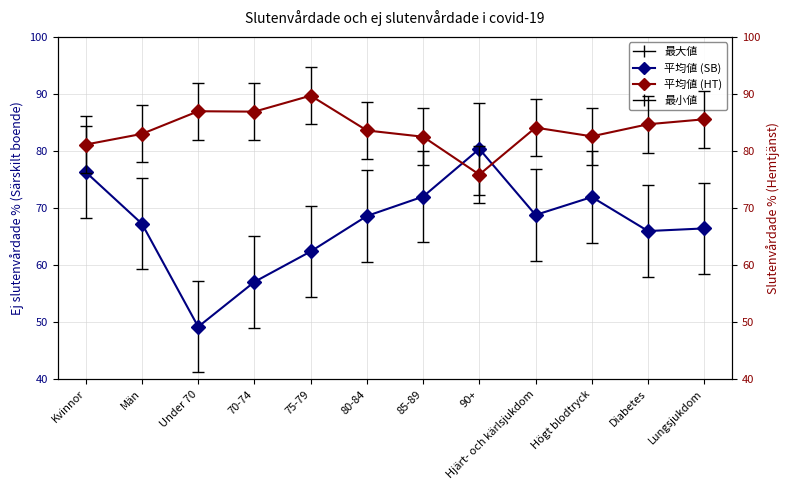

Is the value of Slutenvårdade % (Hemtjänst) at Diabetes greater than the value of Ej slutenvårdade % (Särskilt boende) at Män?

Yes